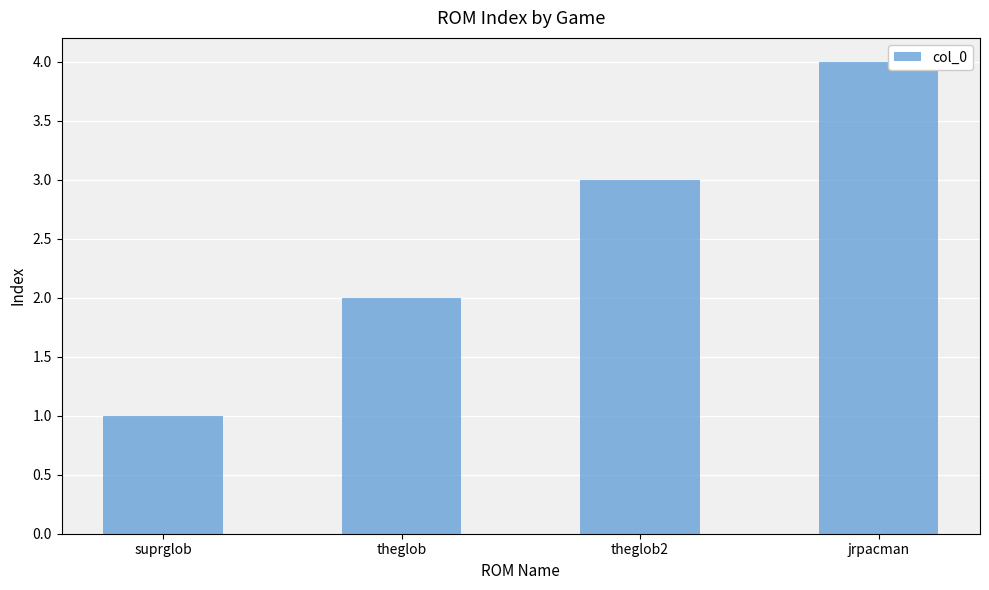

How many bars are there in total?

4